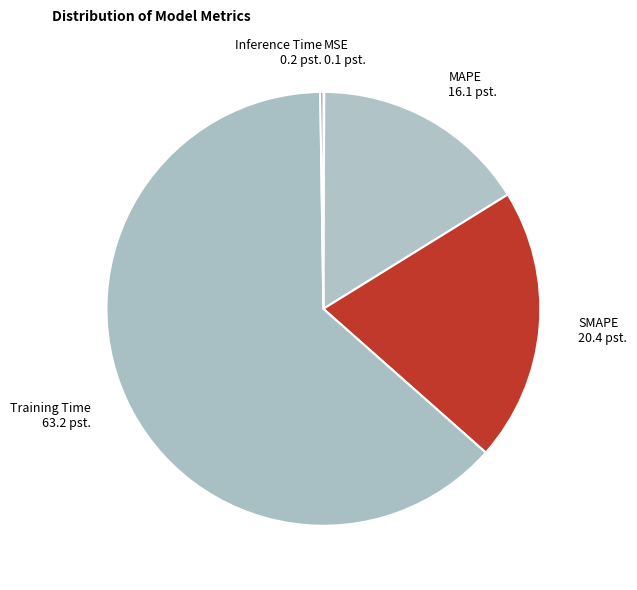

The Training Time 63.2 pst. slice represents 63% of the pie. True or false?

True